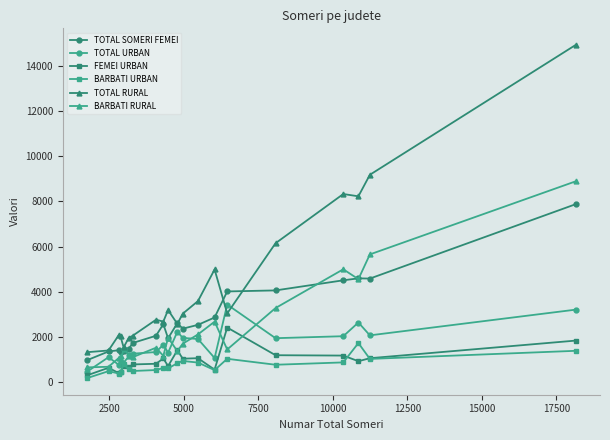

True or false: TOTAL SOMERI FEMEI has more than 0 interior local peaks.

True